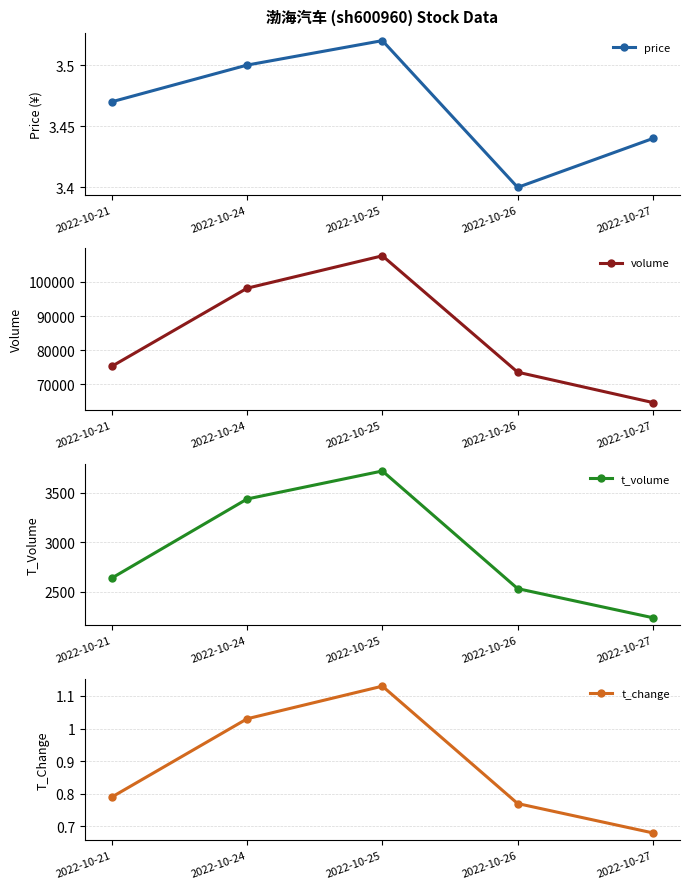

What is the maximum value shown in the chart?

107613.0